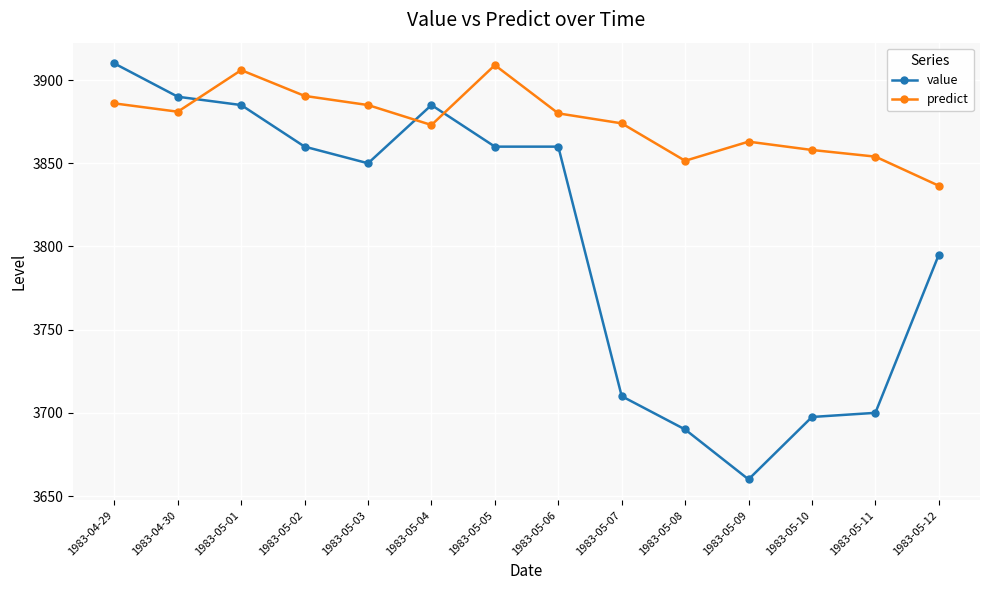

How many values in the predict series are below 3880?

7